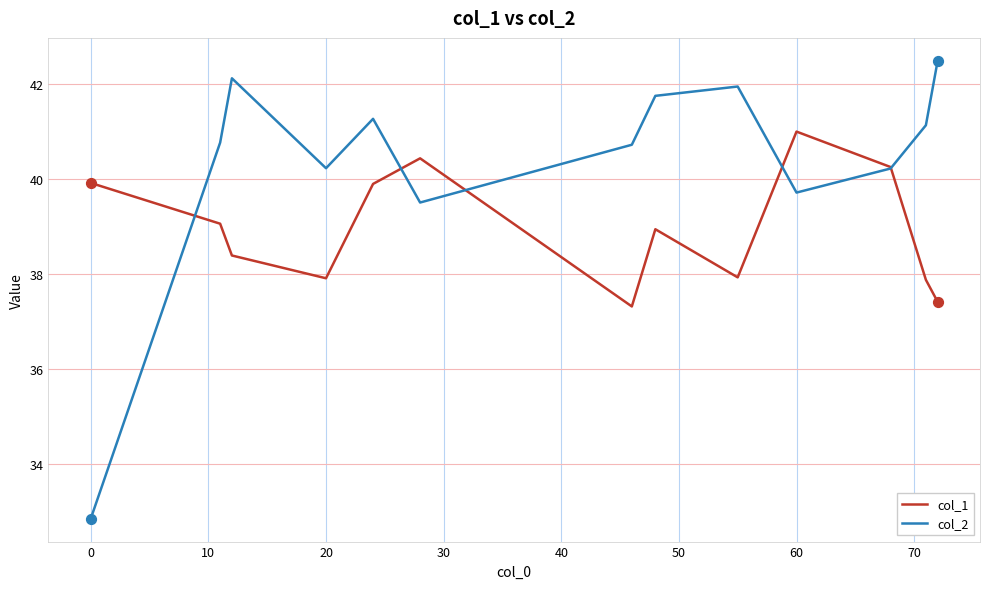

Which series has the largest total across all categories?

col_2